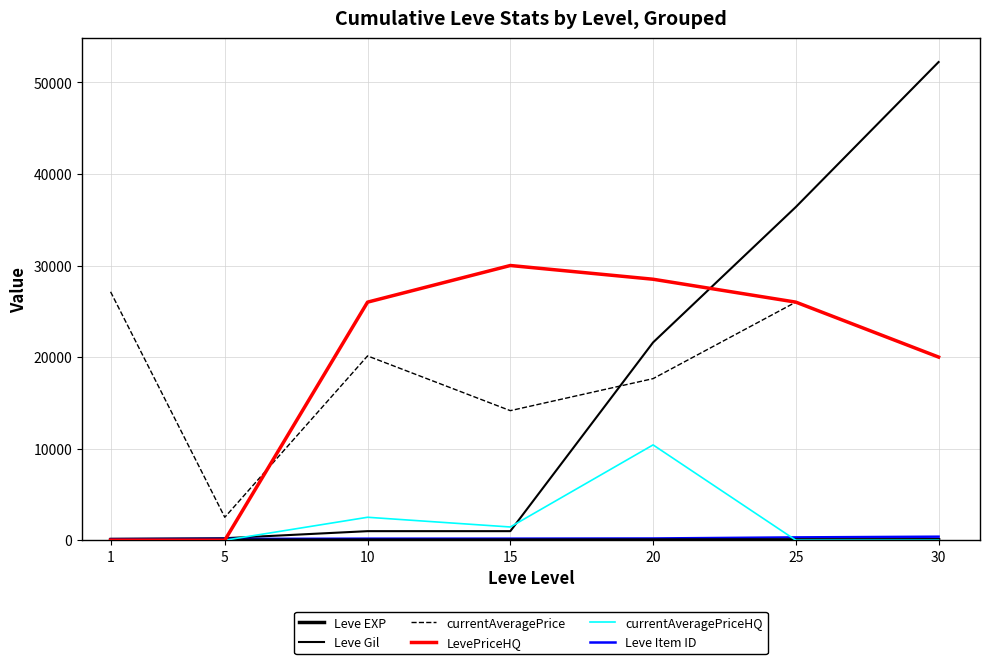

How many lines are shown in the chart?

6